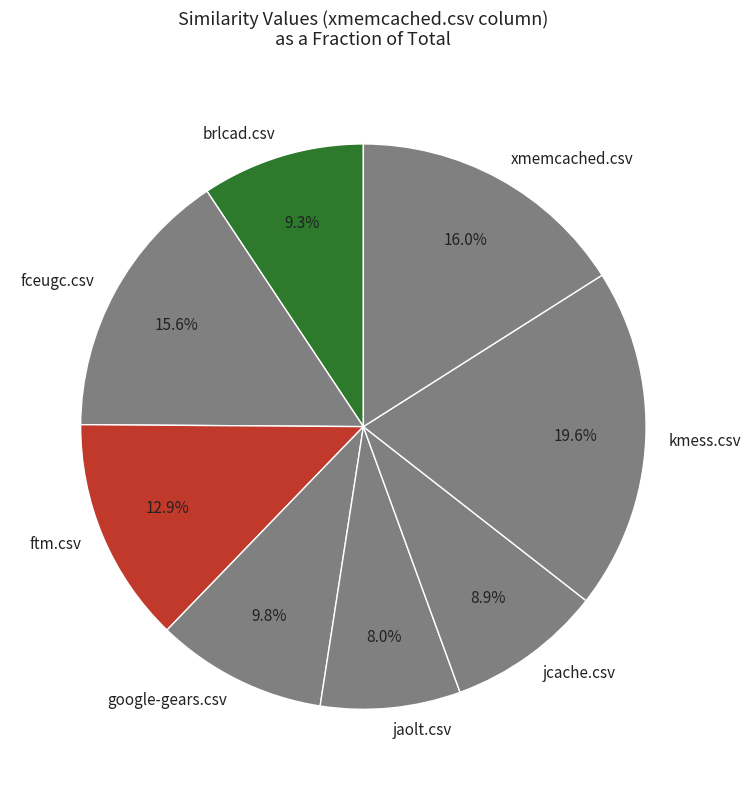

Which slice is the largest?

kmess.csv